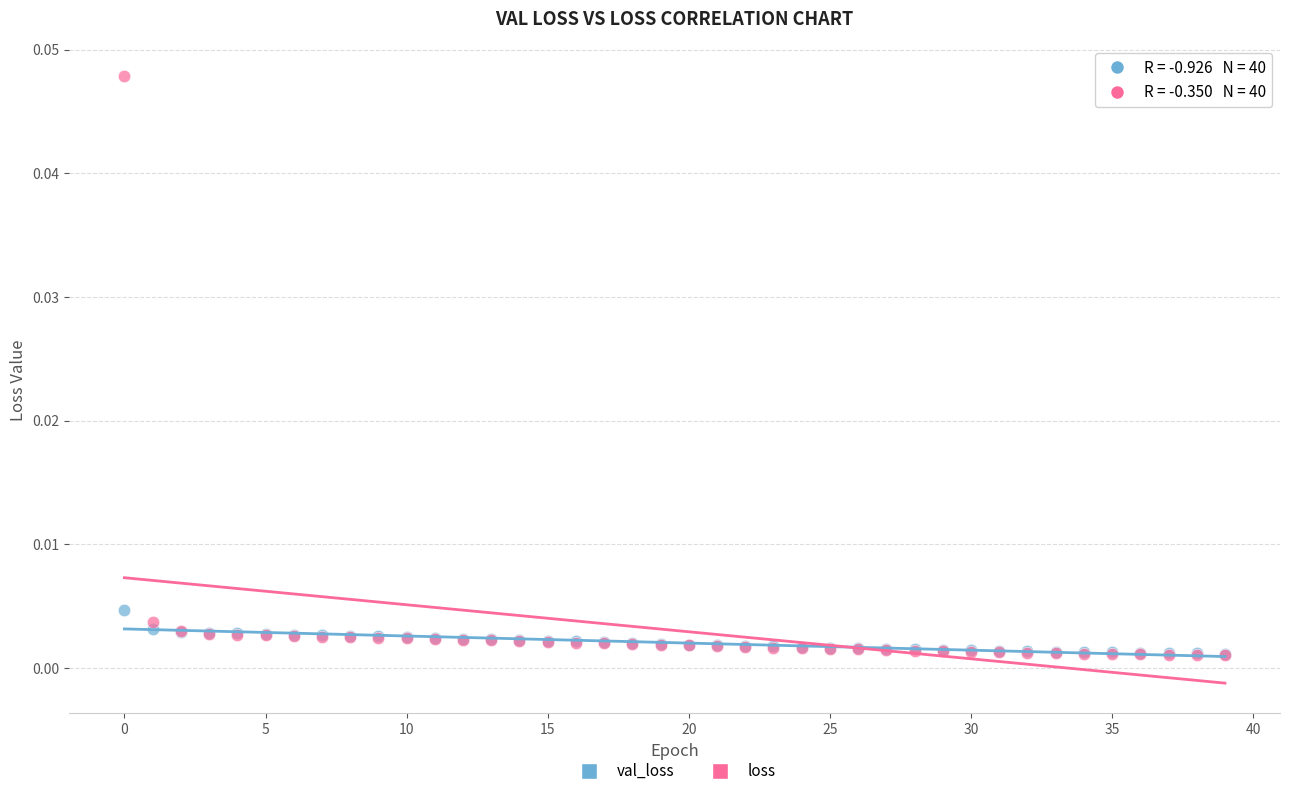

What are all the series names shown in the legend?

val_loss, loss